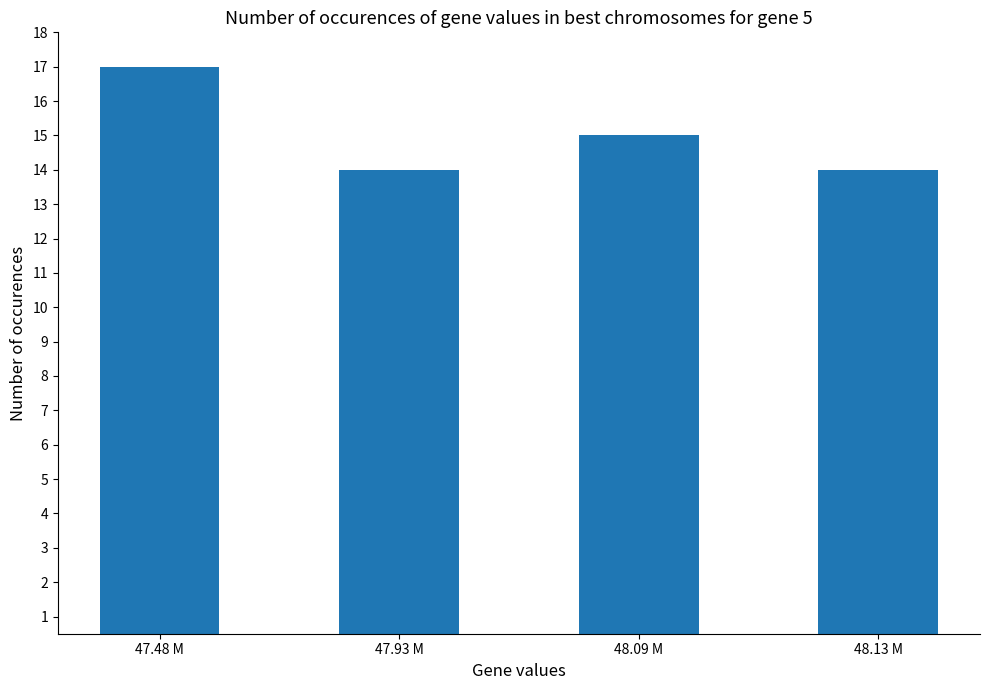

Approximately how many times larger is the value at 48.13 M compared to 47.93 M?

1.0